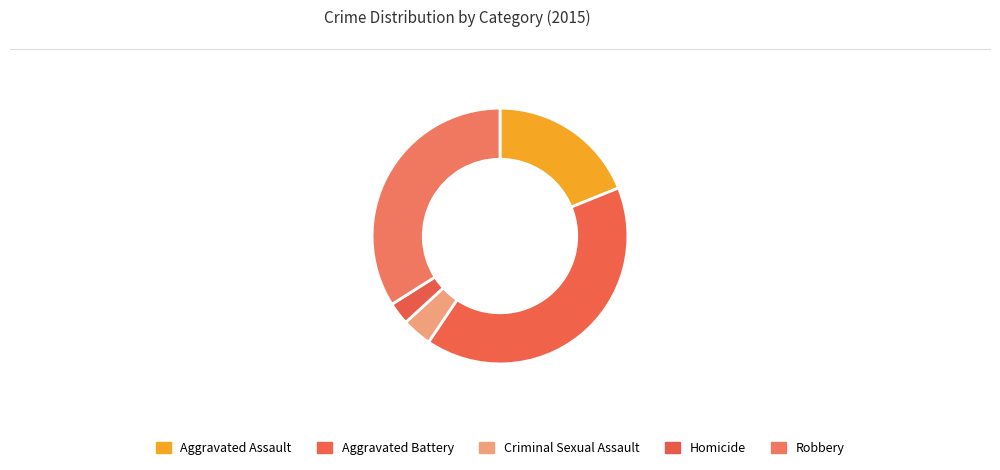

To the nearest percent, what percentage of the pie is Criminal Sexual Assault?

4%